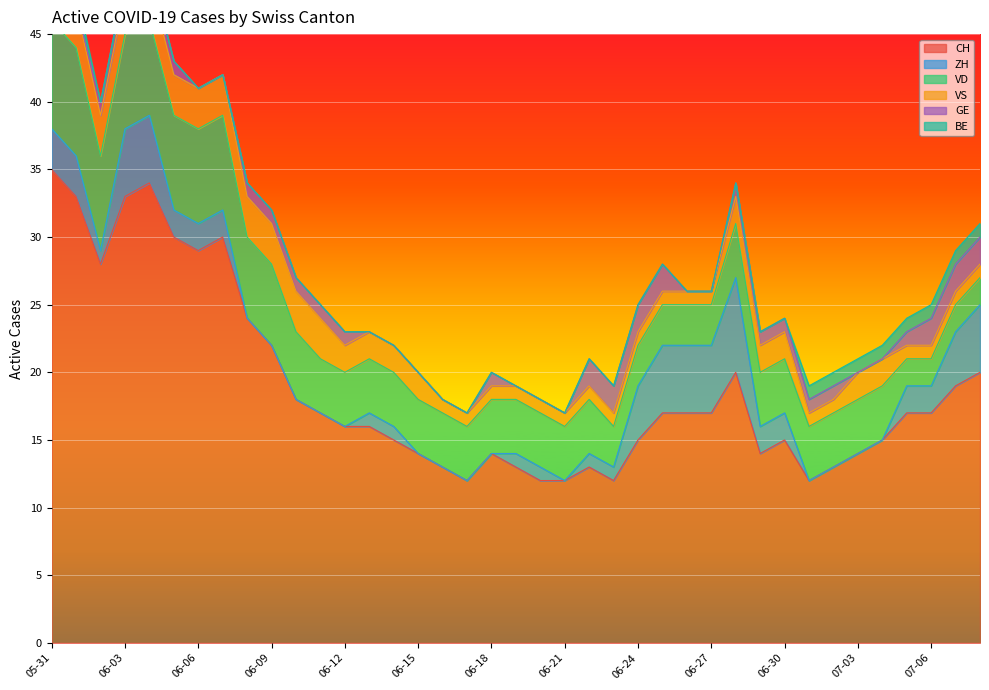

Is the value of ZH at 2020-06-26 greater than the value of GE at 2020-06-25?

Yes